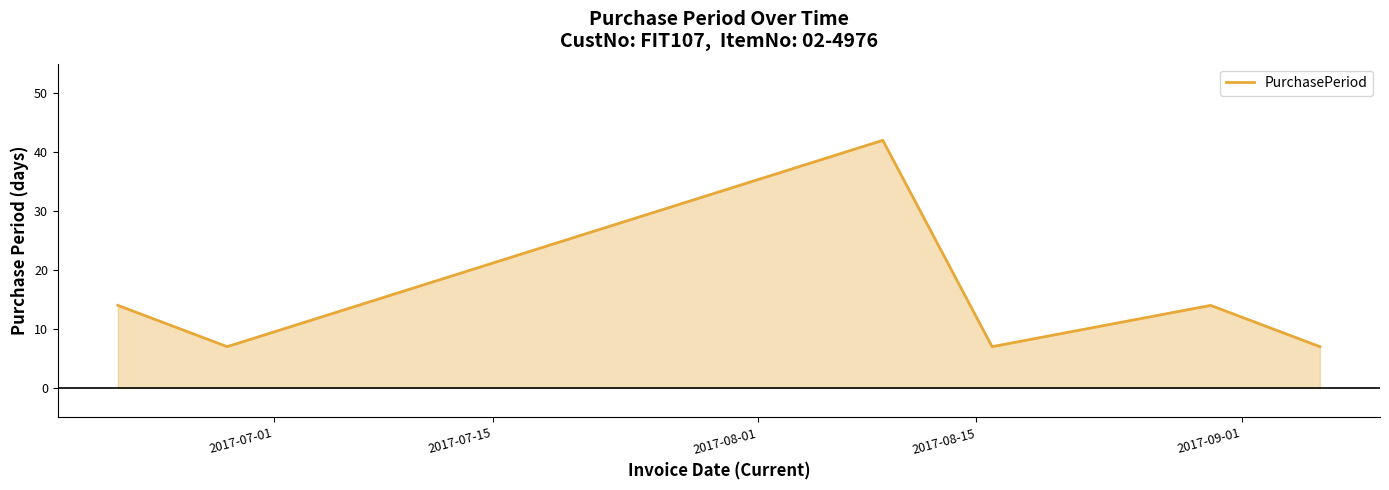

What is the maximum value shown in the chart?

42